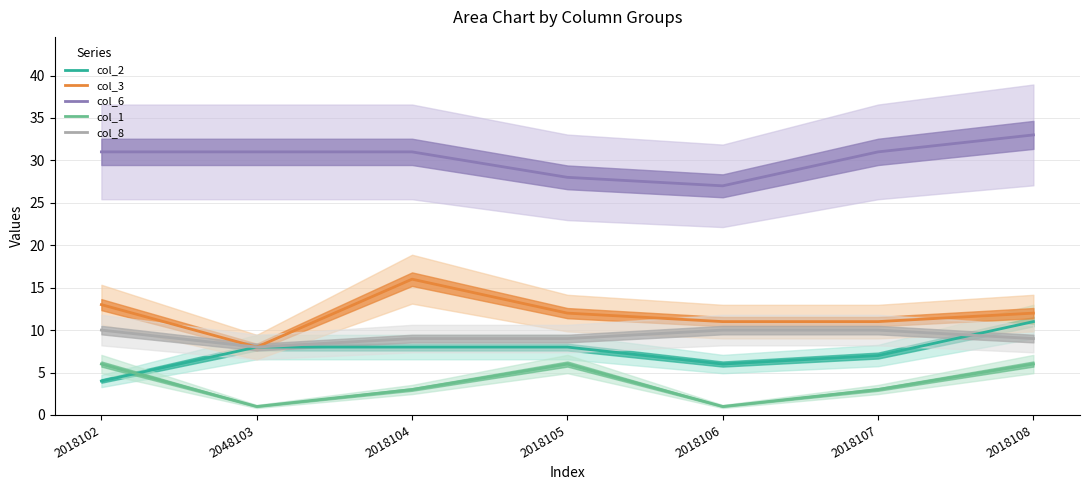

What is the label of the 7th point from the left?

2018108